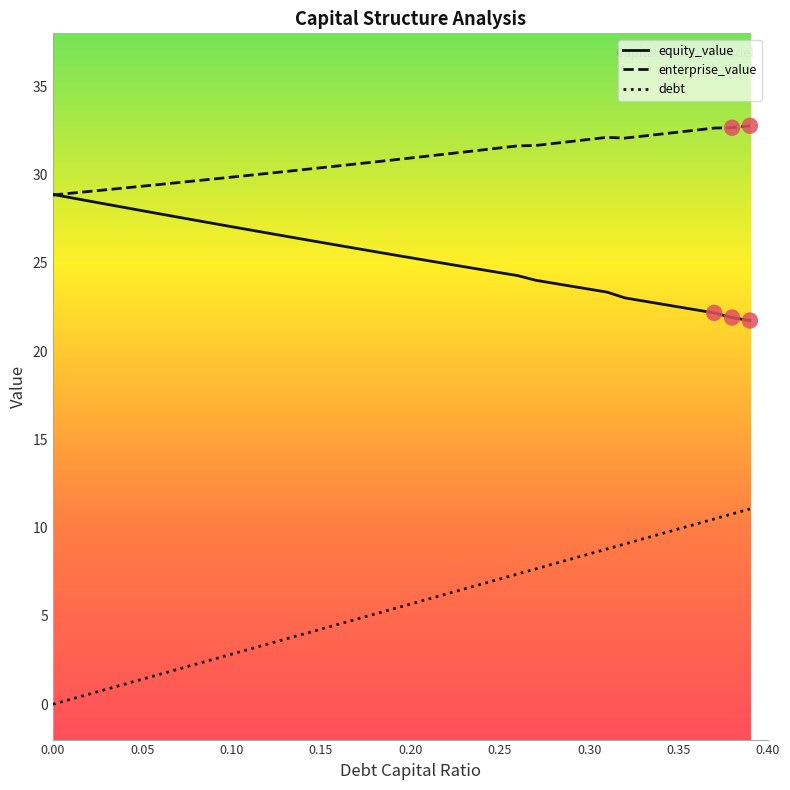

What are all the series names shown in the legend?

equity_value, enterprise_value, debt